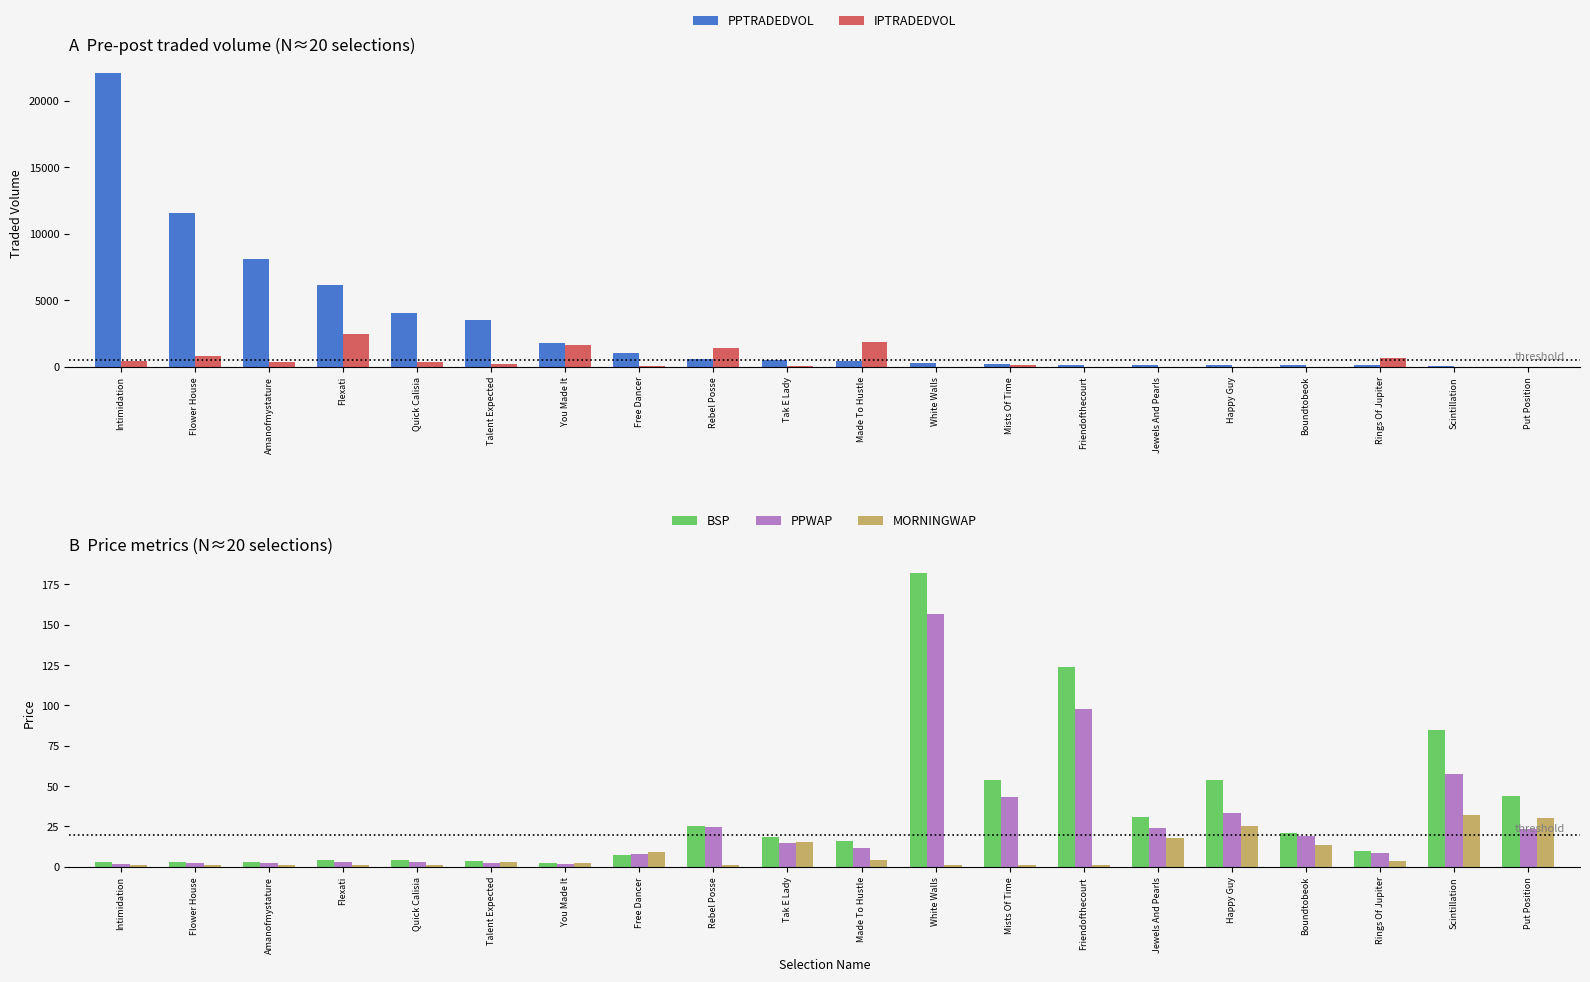

Which series has the widest spread of values?

PPTRADEDVOL